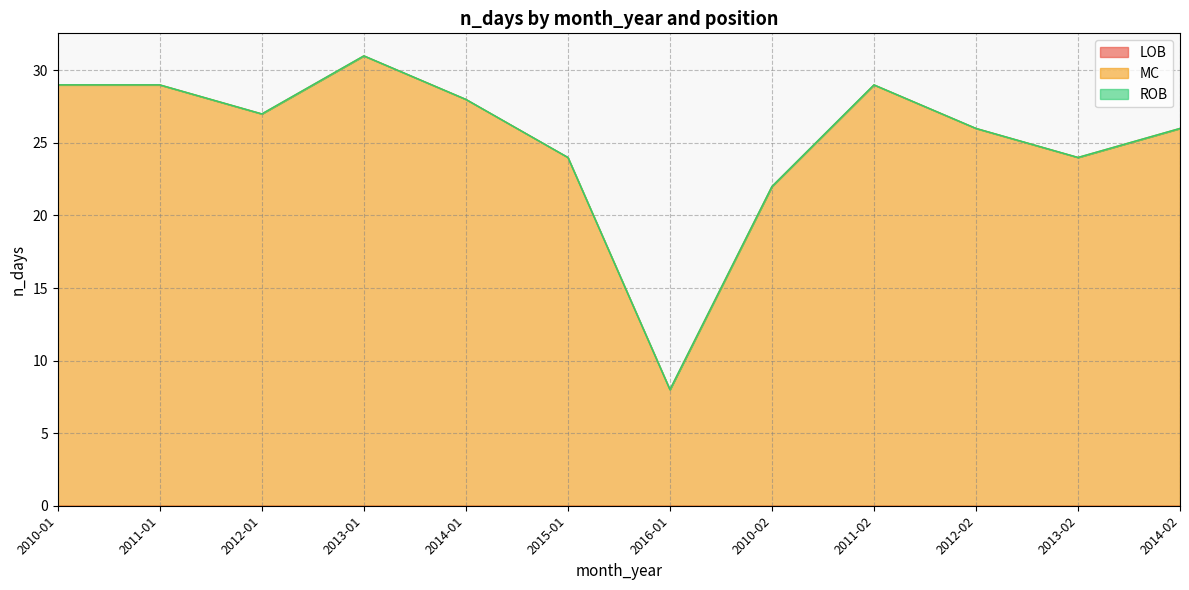

Rank the series by their maximum value, from highest to lowest.

MC, LOB, ROB